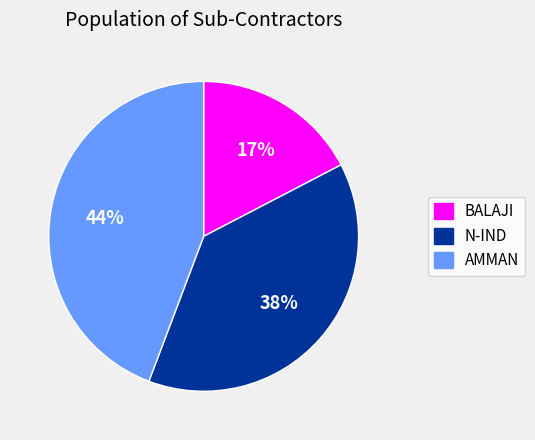

Is there any slice that represents more than half of the pie?

No